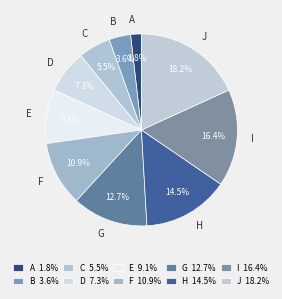

Which has a higher value, D or A?

D